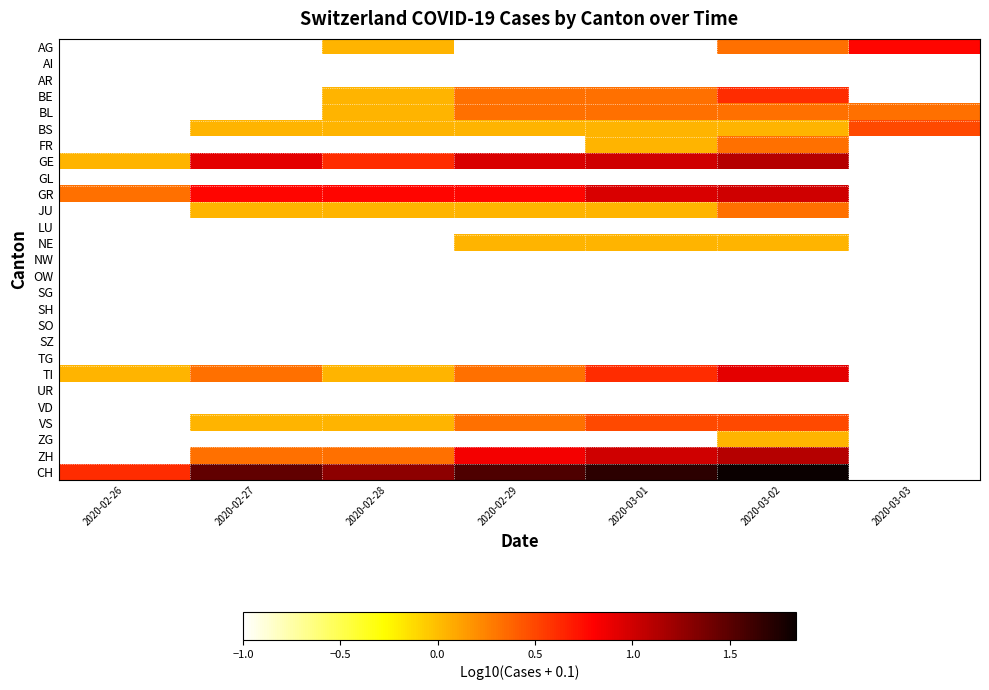

Reading left to right, list all the values displayed in this chart.

AG: 2020-02-26=-1.0	2020-02-27=-1.0	2020-02-28=0.0	2020-02-29=-1.0	2020-03-01=-1.0	2020-03-02=0.3	2020-03-03=0.8
AI: 2020-02-26=-1.0	2020-02-27=-1.0	2020-02-28=-1.0	2020-02-29=-1.0	2020-03-01=-1.0	2020-03-02=-1.0	2020-03-03=-1.0
AR: 2020-02-26=-1.0	2020-02-27=-1.0	2020-02-28=-1.0	2020-02-29=-1.0	2020-03-01=-1.0	2020-03-02=-1.0	2020-03-03=-1.0
BE: 2020-02-26=-1.0	2020-02-27=-1.0	2020-02-28=0.0	2020-02-29=0.3	2020-03-01=0.3	2020-03-02=0.6	2020-03-03=-1.0
BL: 2020-02-26=-1.0	2020-02-27=-1.0	2020-02-28=0.0	2020-02-29=0.3	2020-03-01=0.3	2020-03-02=0.3	2020-03-03=0.3
BS: 2020-02-26=-1.0	2020-02-27=0.0	2020-02-28=0.0	2020-02-29=0.0	2020-03-01=0.0	2020-03-02=0.0	2020-03-03=0.5
FR: 2020-02-26=-1.0	2020-02-27=-1.0	2020-02-28=-1.0	2020-02-29=-1.0	2020-03-01=0.0	2020-03-02=0.3	2020-03-03=-1.0
GE: 2020-02-26=0.0	2020-02-27=0.9	2020-02-28=0.6	2020-02-29=1.0	2020-03-01=1.0	2020-03-02=1.1	2020-03-03=-1.0
GL: 2020-02-26=-1.0	2020-02-27=-1.0	2020-02-28=-1.0	2020-02-29=-1.0	2020-03-01=-1.0	2020-03-02=-1.0	2020-03-03=-1.0
GR: 2020-02-26=0.3	2020-02-27=0.8	2020-02-28=0.8	2020-02-29=0.8	2020-03-01=1.0	2020-03-02=1.0	2020-03-03=-1.0
JU: 2020-02-26=-1.0	2020-02-27=0.0	2020-02-28=0.0	2020-02-29=0.0	2020-03-01=0.0	2020-03-02=0.3	2020-03-03=-1.0
LU: 2020-02-26=-1.0	2020-02-27=-1.0	2020-02-28=-1.0	2020-02-29=-1.0	2020-03-01=-1.0	2020-03-02=-1.0	2020-03-03=-1.0
NE: 2020-02-26=-1.0	2020-02-27=-1.0	2020-02-28=-1.0	2020-02-29=0.0	2020-03-01=0.0	2020-03-02=0.0	2020-03-03=-1.0
NW: 2020-02-26=-1.0	2020-02-27=-1.0	2020-02-28=-1.0	2020-02-29=-1.0	2020-03-01=-1.0	2020-03-02=-1.0	2020-03-03=-1.0
OW: 2020-02-26=-1.0	2020-02-27=-1.0	2020-02-28=-1.0	2020-02-29=-1.0	2020-03-01=-1.0	2020-03-02=-1.0	2020-03-03=-1.0
SG: 2020-02-26=-1.0	2020-02-27=-1.0	2020-02-28=-1.0	2020-02-29=-1.0	2020-03-01=-1.0	2020-03-02=-1.0	2020-03-03=-1.0
SH: 2020-02-26=-1.0	2020-02-27=-1.0	2020-02-28=-1.0	2020-02-29=-1.0	2020-03-01=-1.0	2020-03-02=-1.0	2020-03-03=-1.0
SO: 2020-02-26=-1.0	2020-02-27=-1.0	2020-02-28=-1.0	2020-02-29=-1.0	2020-03-01=-1.0	2020-03-02=-1.0	2020-03-03=-1.0
SZ: 2020-02-26=-1.0	2020-02-27=-1.0	2020-02-28=-1.0	2020-02-29=-1.0	2020-03-01=-1.0	2020-03-02=-1.0	2020-03-03=-1.0
TG: 2020-02-26=-1.0	2020-02-27=-1.0	2020-02-28=-1.0	2020-02-29=-1.0	2020-03-01=-1.0	2020-03-02=-1.0	2020-03-03=-1.0
TI: 2020-02-26=0.0	2020-02-27=0.3	2020-02-28=0.0	2020-02-29=0.3	2020-03-01=0.6	2020-03-02=0.9	2020-03-03=-1.0
UR: 2020-02-26=-1.0	2020-02-27=-1.0	2020-02-28=-1.0	2020-02-29=-1.0	2020-03-01=-1.0	2020-03-02=-1.0	2020-03-03=-1.0
VD: 2020-02-26=-1.0	2020-02-27=-1.0	2020-02-28=-1.0	2020-02-29=-1.0	2020-03-01=-1.0	2020-03-02=-1.0	2020-03-03=-1.0
VS: 2020-02-26=-1.0	2020-02-27=0.0	2020-02-28=0.0	2020-02-29=0.3	2020-03-01=0.5	2020-03-02=0.5	2020-03-03=-1.0
ZG: 2020-02-26=-1.0	2020-02-27=-1.0	2020-02-28=-1.0	2020-02-29=-1.0	2020-03-01=-1.0	2020-03-02=0.0	2020-03-03=-1.0
ZH: 2020-02-26=-1.0	2020-02-27=0.3	2020-02-28=0.3	2020-02-29=0.9	2020-03-01=1.0	2020-03-02=1.1	2020-03-03=-1.0
CH: 2020-02-26=0.6	2020-02-27=1.5	2020-02-28=1.3	2020-02-29=1.5	2020-03-01=1.7	2020-03-02=1.8	2020-03-03=-1.0